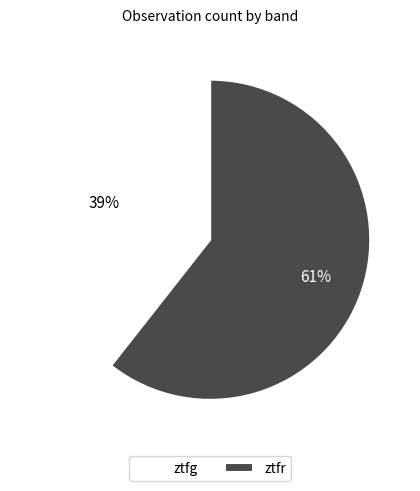

What is the smallest slice in the pie chart?

ztfg